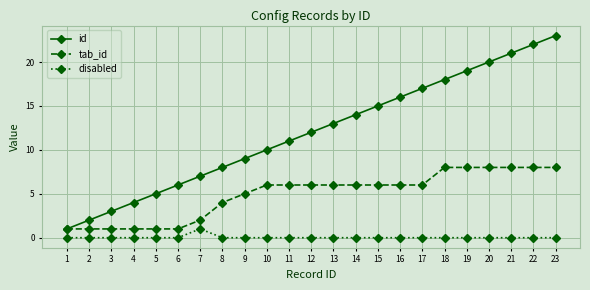

How many lines are shown in the chart?

3